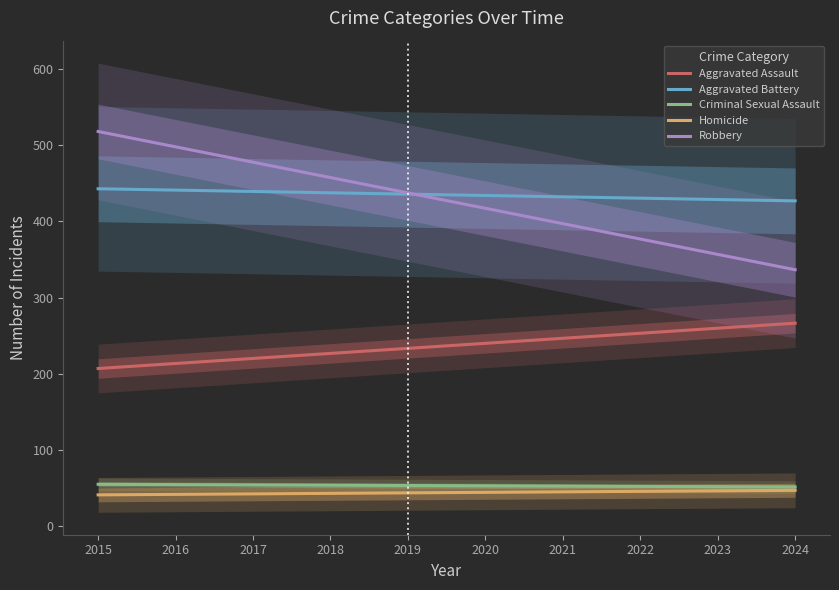

What is the difference between the maximum and minimum values in the Robbery series?

181.4